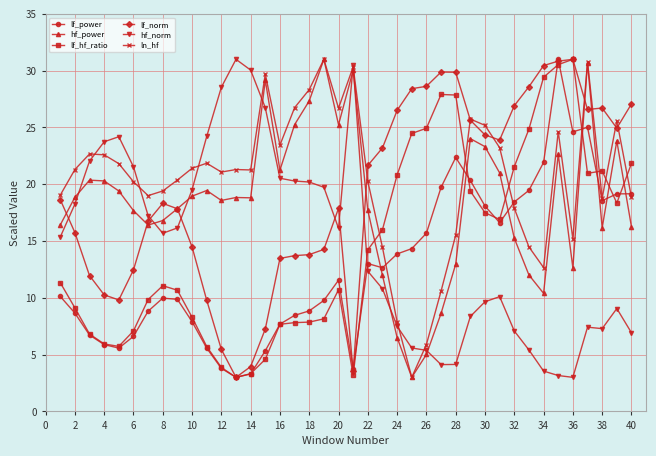

What is the greatest value displayed?

31.0